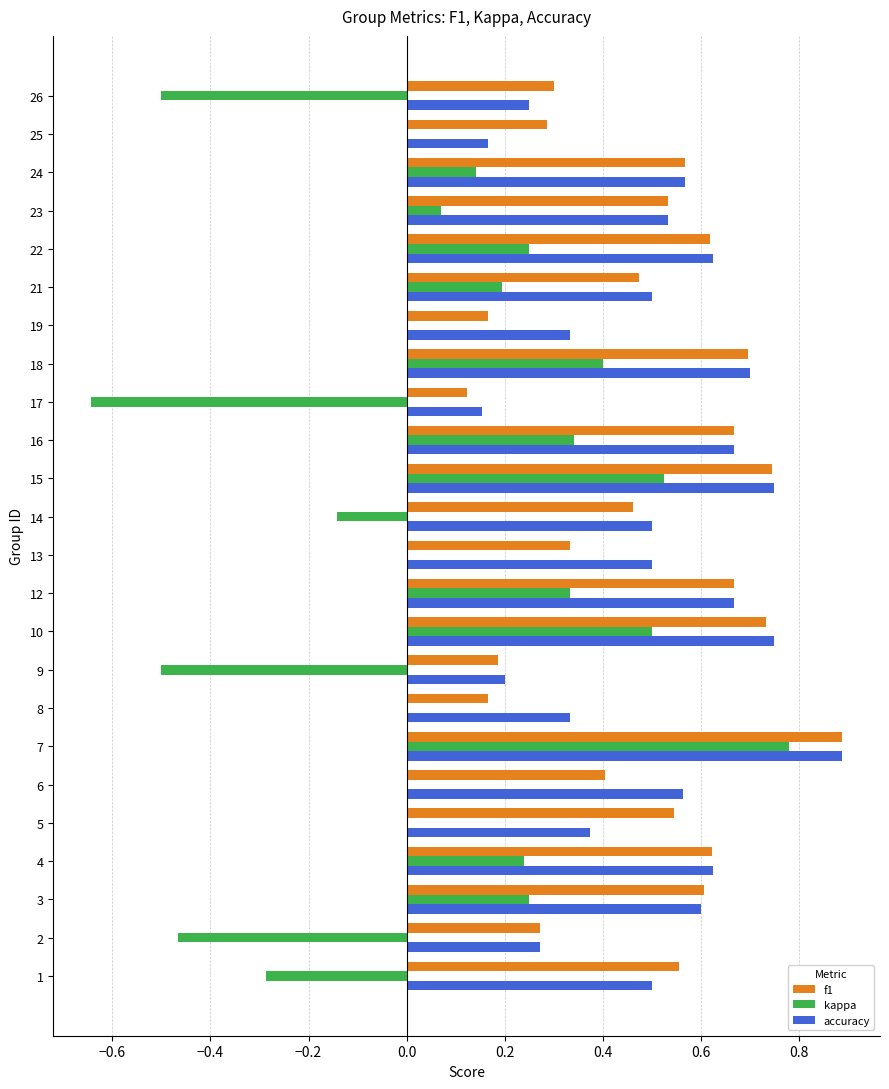

Which category has the highest value in the kappa series?

7